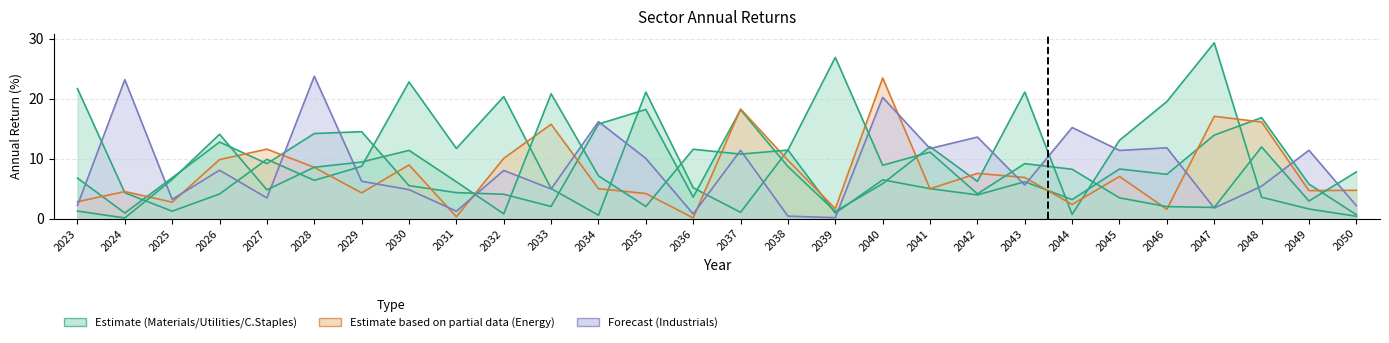

What is the value of the Consumer Staples point at the 25th from the left?

1.9